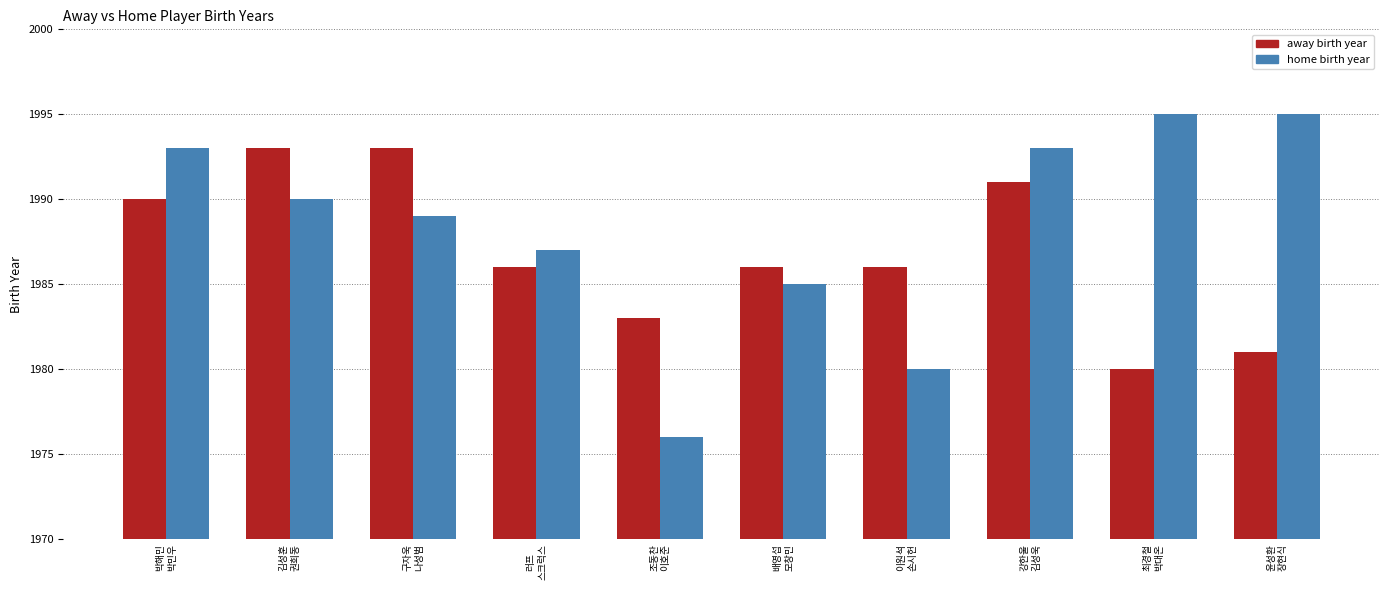

Reading right to left, transcribe all the data shown in this chart.

away birth year: 윤성환
장현식=1981	최경철
박대온=1980	강한울
김성욱=1991	이원석
손시헌=1986	배영섭
모창민=1986	조동찬
이호준=1983	러프
스크럭스=1986	구자욱
나성범=1993	김성훈
권희동=1993	박해민
박민우=1990
home birth year: 윤성환
장현식=1995	최경철
박대온=1995	강한울
김성욱=1993	이원석
손시헌=1980	배영섭
모창민=1985	조동찬
이호준=1976	러프
스크럭스=1987	구자욱
나성범=1989	김성훈
권희동=1990	박해민
박민우=1993